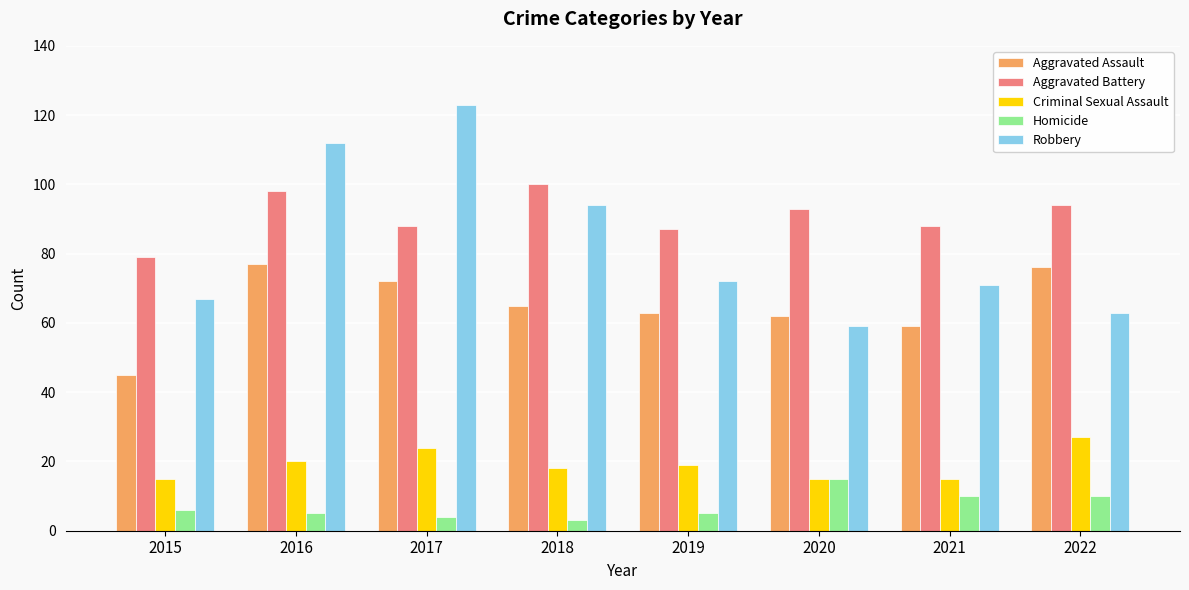

True or false: Aggravated Battery has a value of 27 at 2016.

False